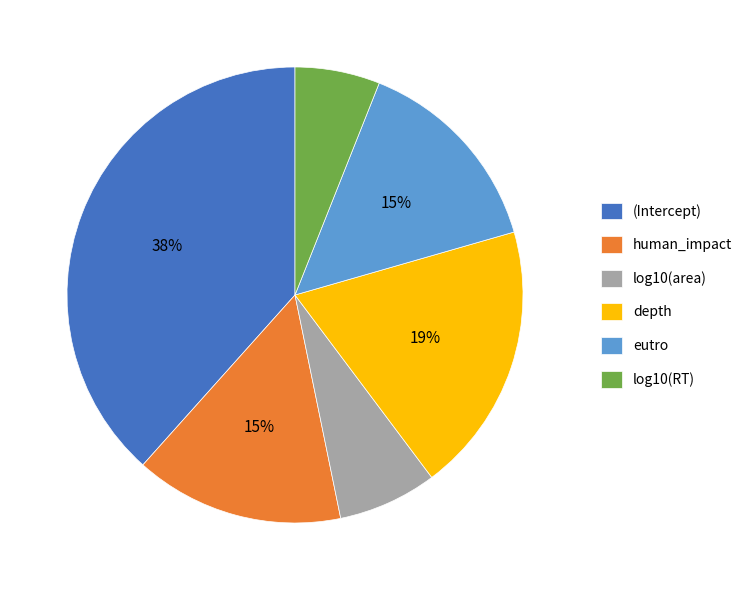

Is log10(area) the majority of the pie?

No